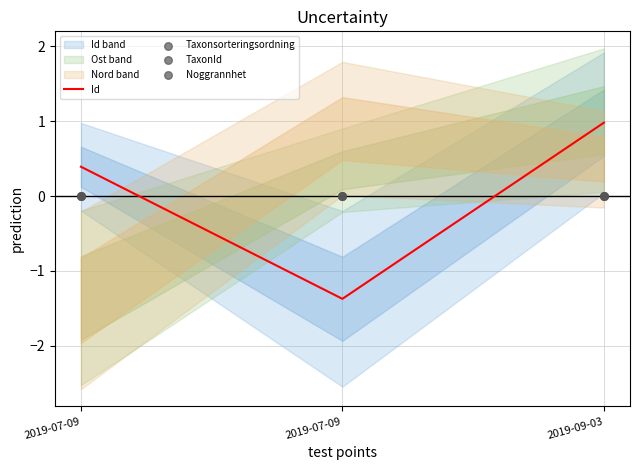

Which series contains the lowest Y value?

Id